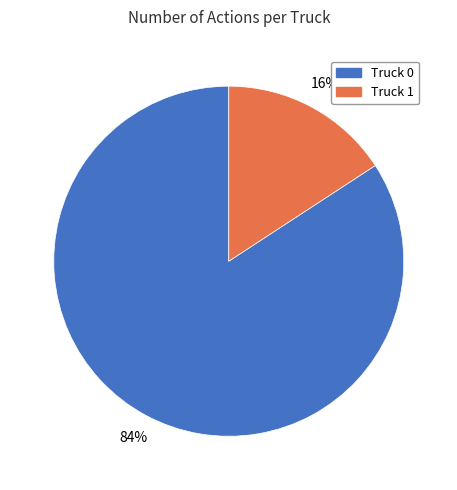

How many segments does this pie chart have?

2